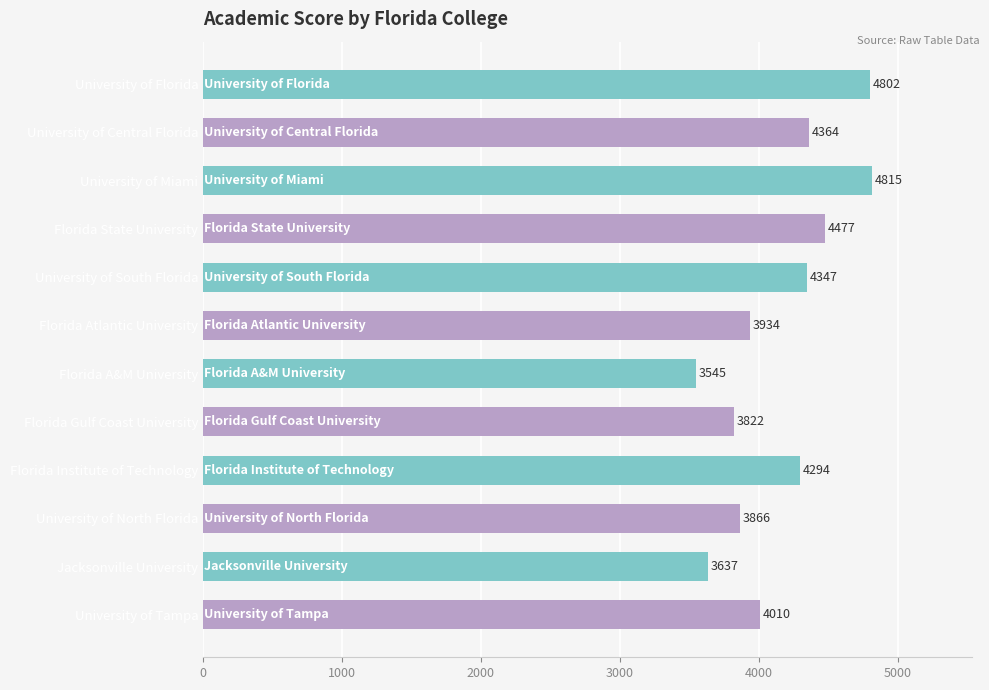

What is the average value?

4159